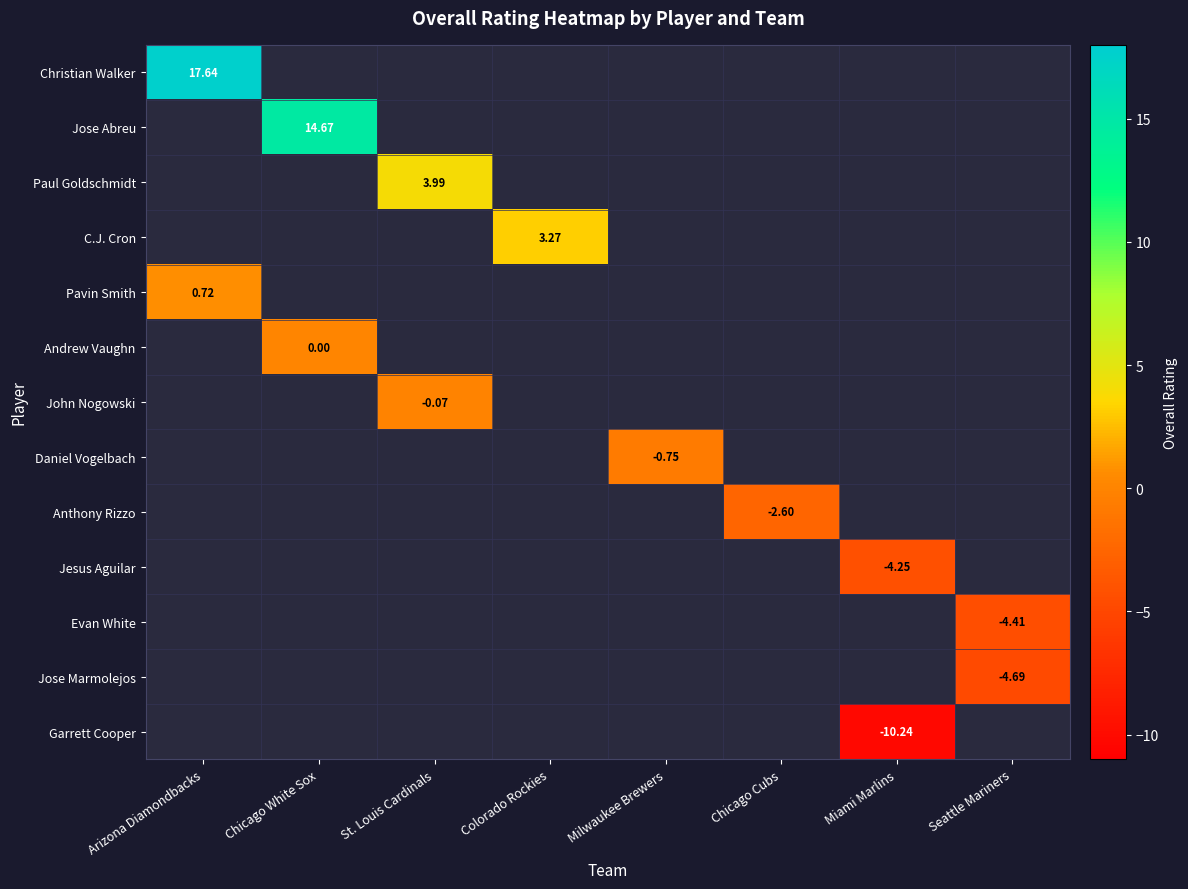

List the labels in order of John Nogowski value, smallest first.

Arizona Diamondbacks, Chicago White Sox, St. Louis Cardinals, Colorado Rockies, Milwaukee Brewers, Chicago Cubs, Miami Marlins, Seattle Mariners